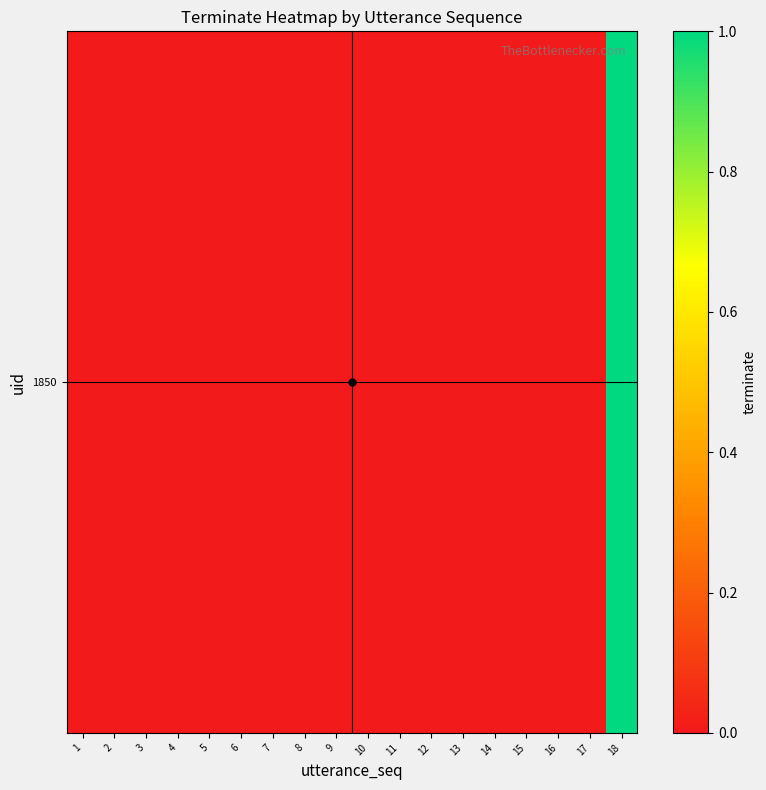

What is the sum of all values?

1